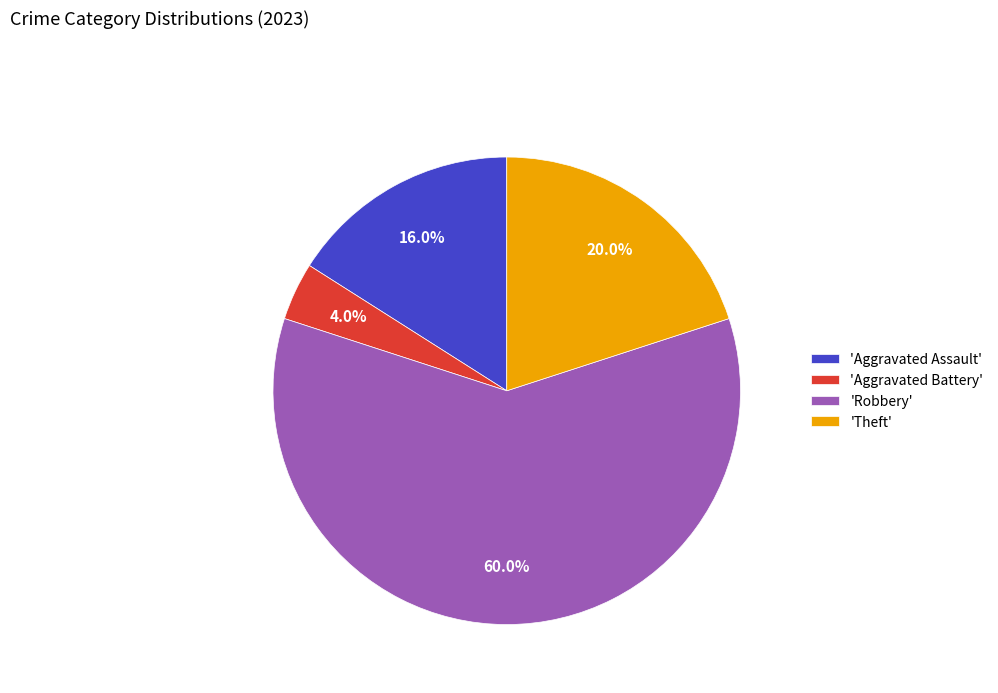

Which has a higher value, 'Aggravated Battery' or 'Robbery'?

'Robbery'